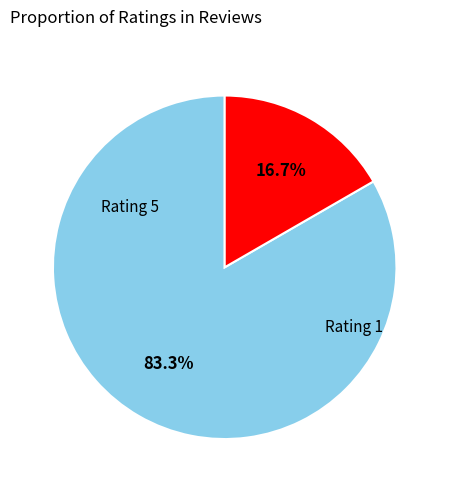

How many slices are in this pie chart?

2